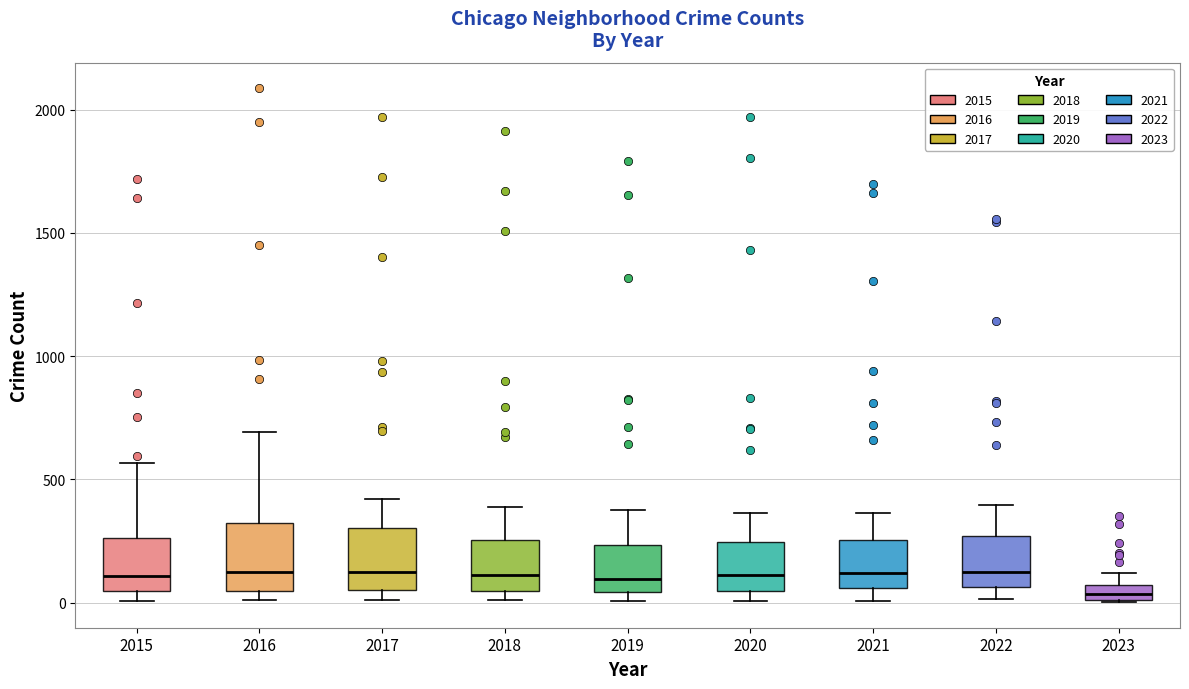

Where does the lower whisker of the box at x = 2021 end on the y-axis? The values are not printed on the chart, so give them approximately, as read against the axis.

0